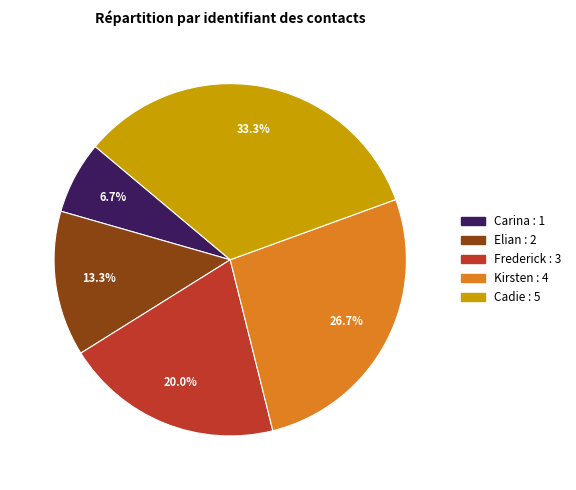

Count the number of slices in the pie.

5